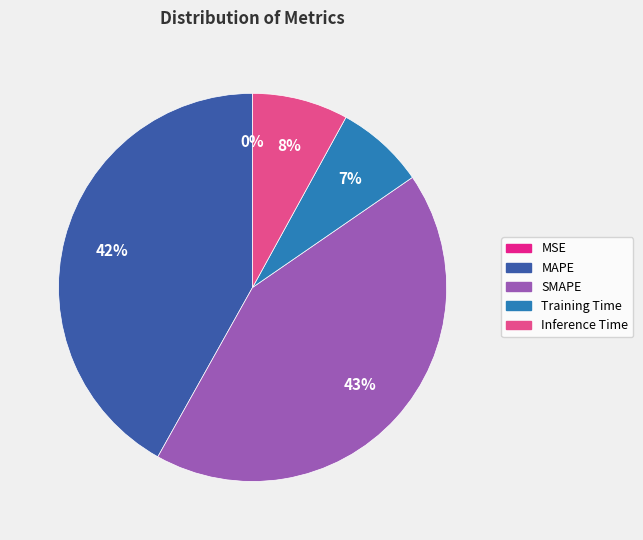

Which category has the biggest portion of the pie?

SMAPE